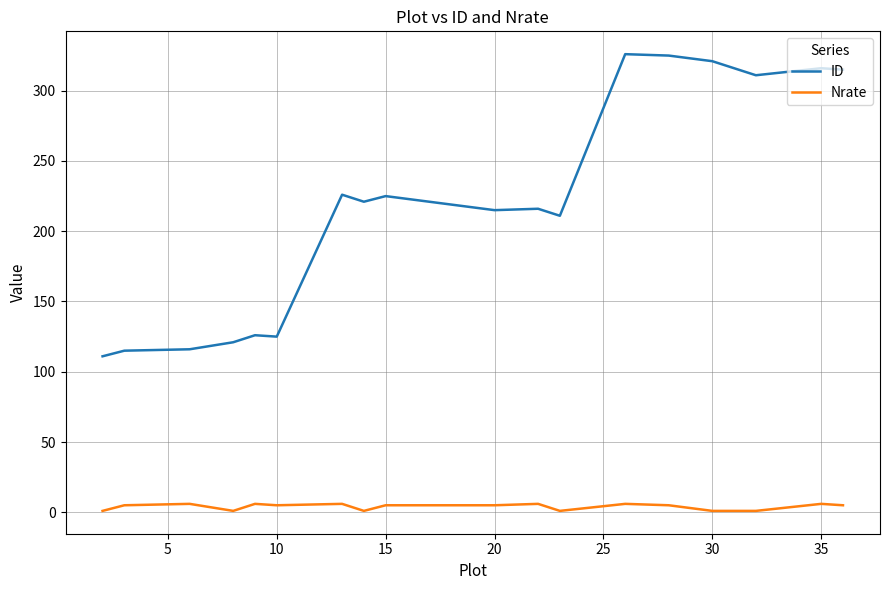

True or false: Nrate and ID intersect in this chart.

False